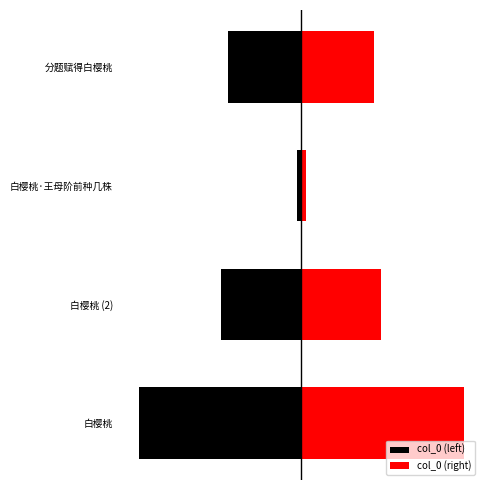

What is the difference between the maximum and minimum values in the col_0 (right) series?

559975.0